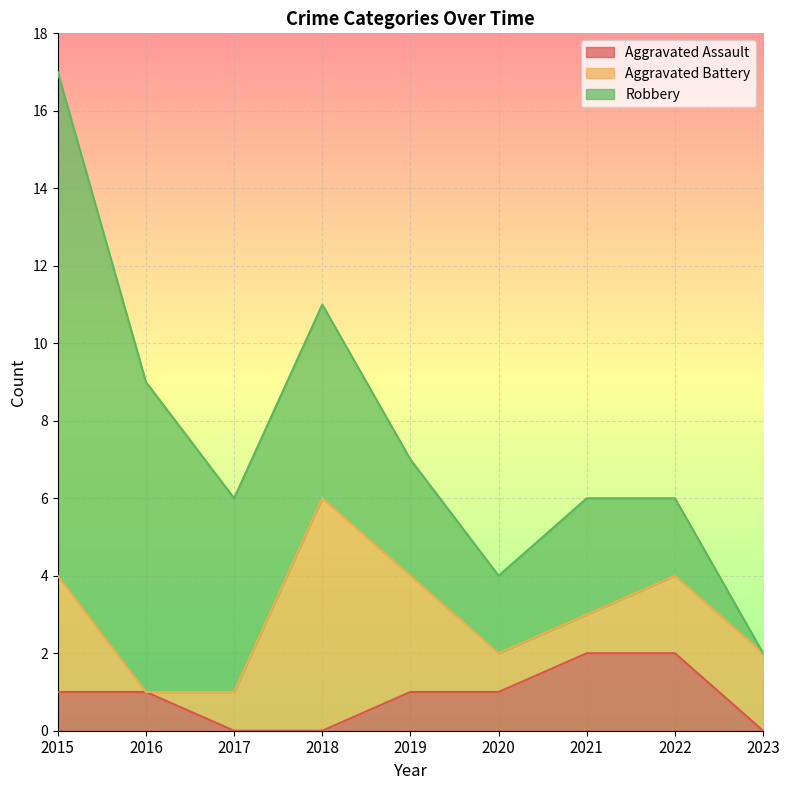

True or false: Aggravated Battery and Aggravated Assault intersect in this chart.

True